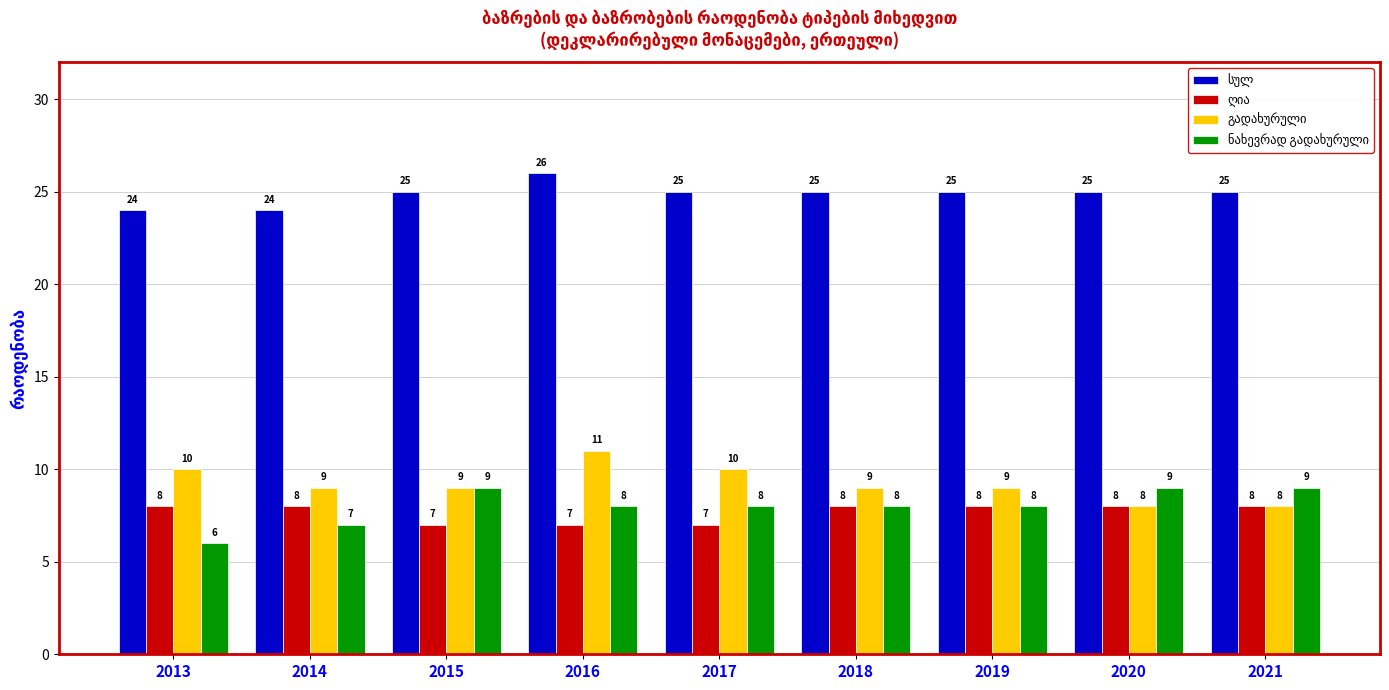

At which category is the sum across all series the highest?

2016